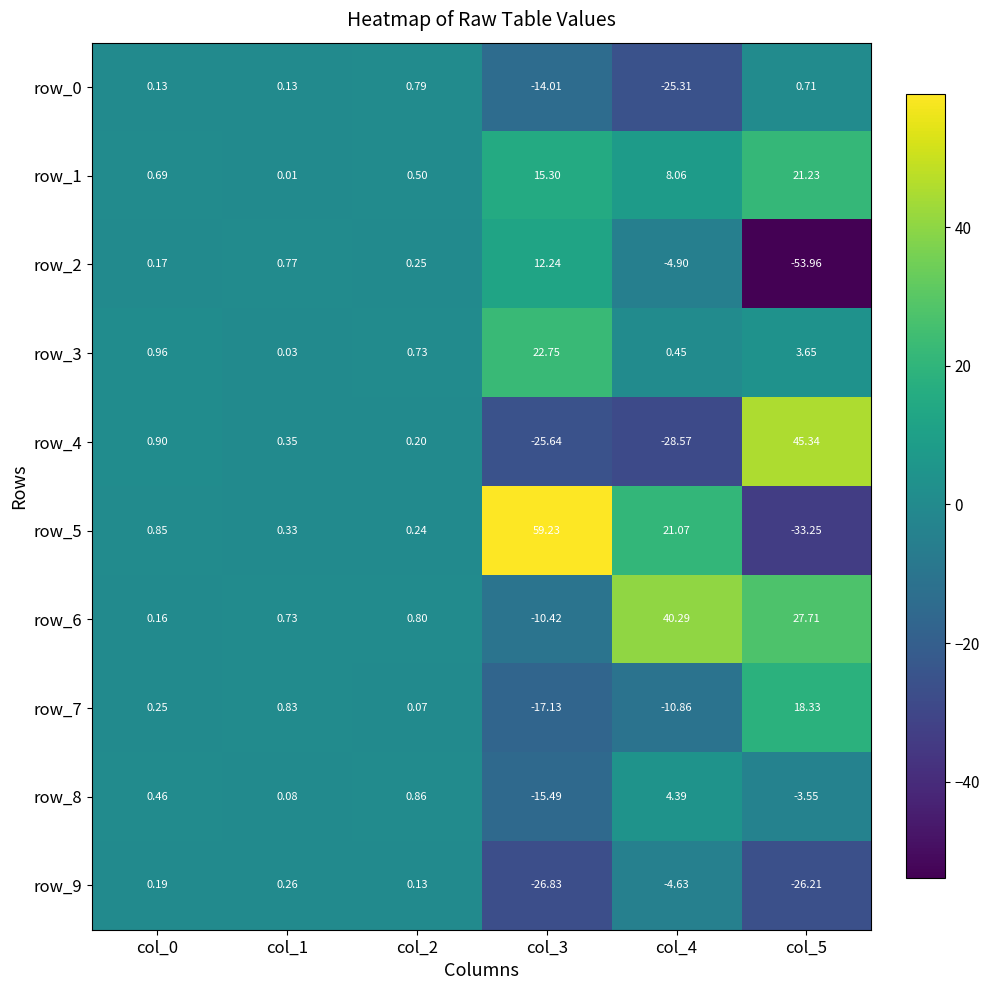

What is the sum of all row_3 values?

28.6